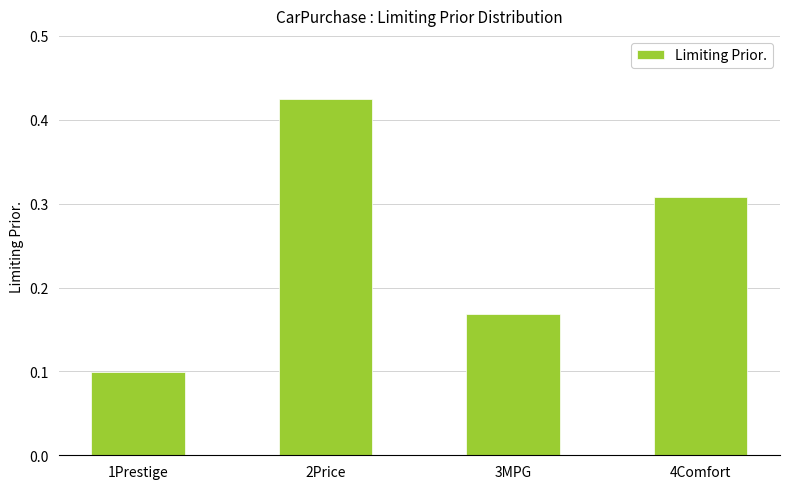

The value at 3MPG is 0.3. True or false?

False